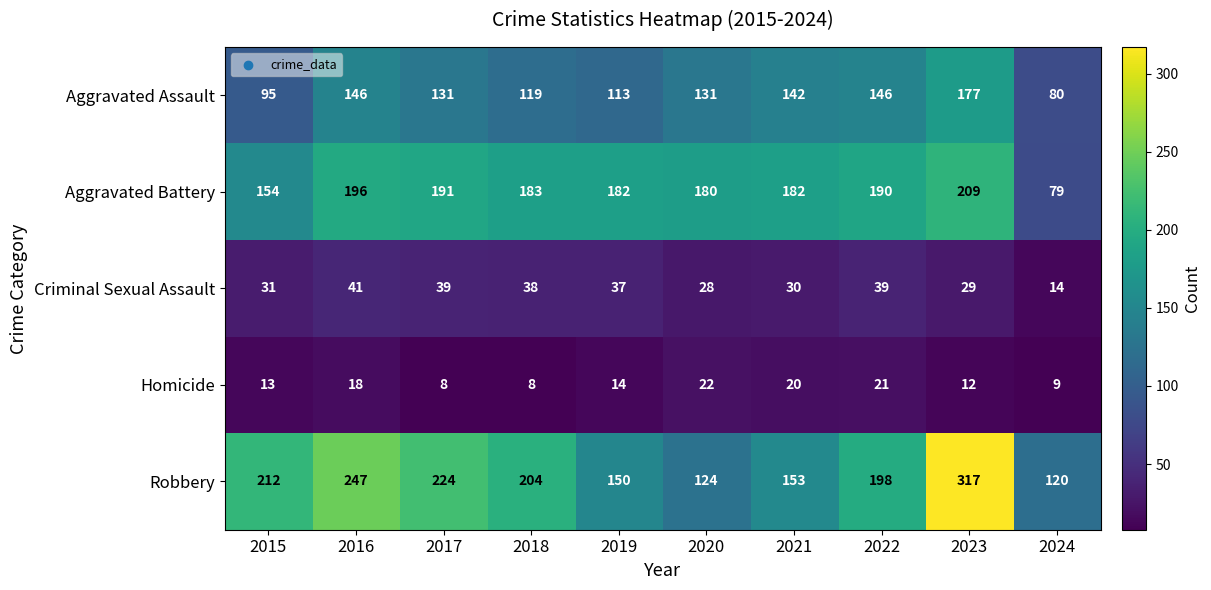

At 2017, list the series in order from smallest to largest.

Homicide, Criminal Sexual Assault, Aggravated Assault, Aggravated Battery, Robbery